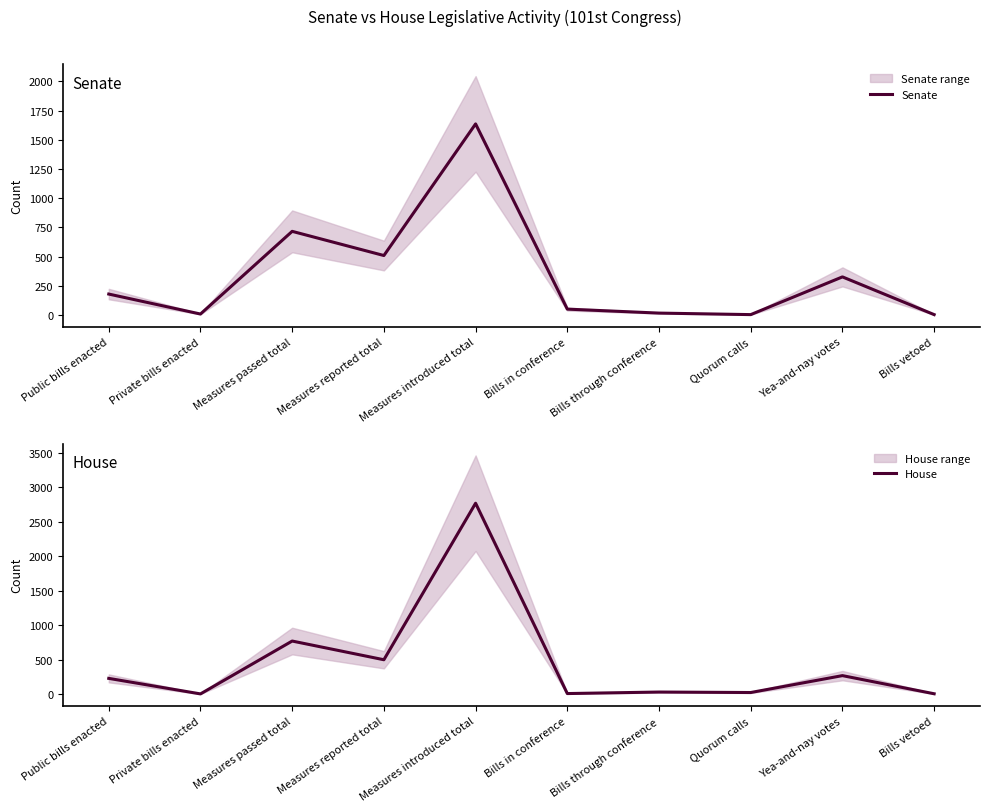

Does the chart display data point markers on the line(s)?

No